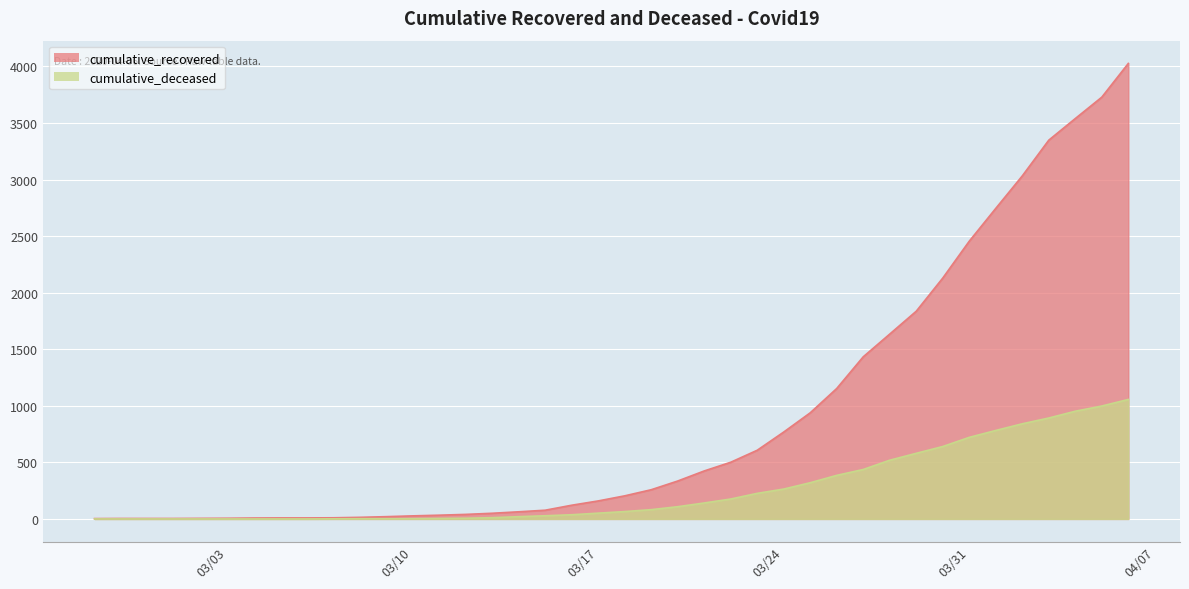

Reading left to right, transcribe all the data shown in this chart.

cumulative_recovered: 3	4	4	4	5	6	8	9	9	10	14	20	27	33	40	50	63	77	121	159	204	258	335	424	501	607	768	938	1153	1433	1634	1836	2129	2455	2745	3032	3348	3539	3728	4026
cumulative_deceased: 0	0	0	0	0	0	0	0	0	1	2	2	2	4	6	11	20	28	37	51	65	82	108	141	176	226	264	320	385	437	519	580	640	721	782	841	892	952	998	1056